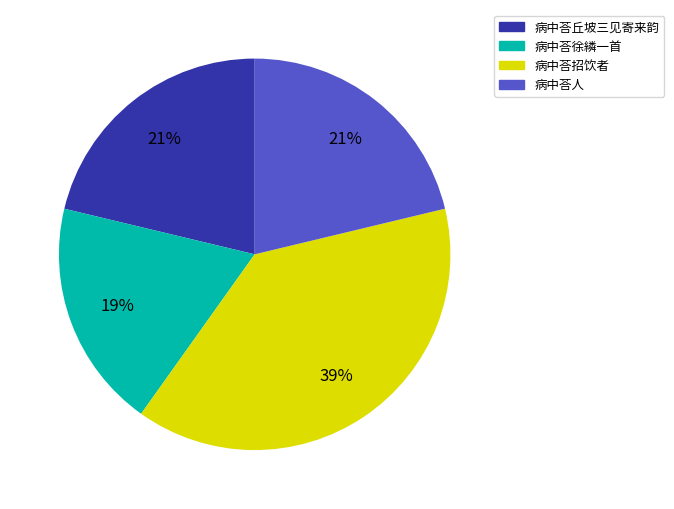

Which slice is the largest?

病中荅招饮者